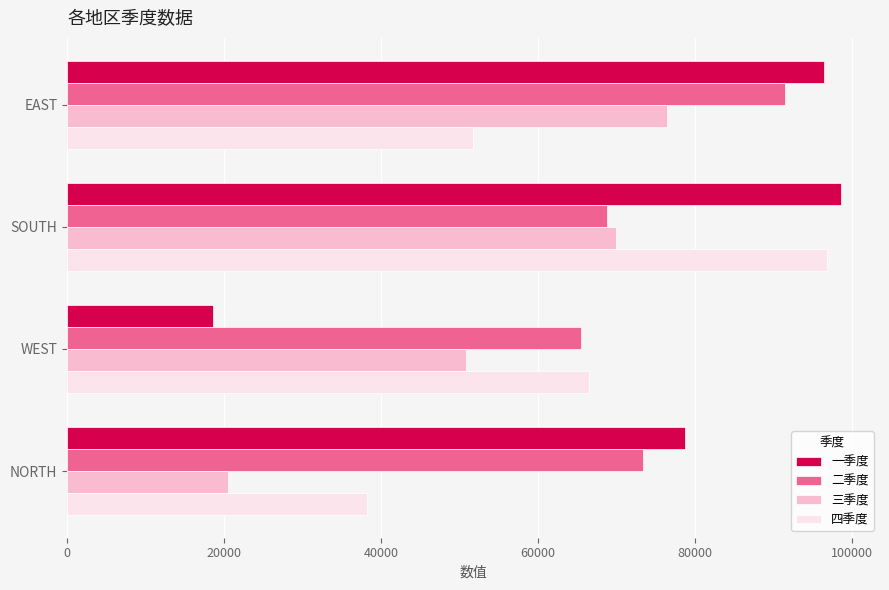

How many 四季度 values are between 51741 and 96840?

3